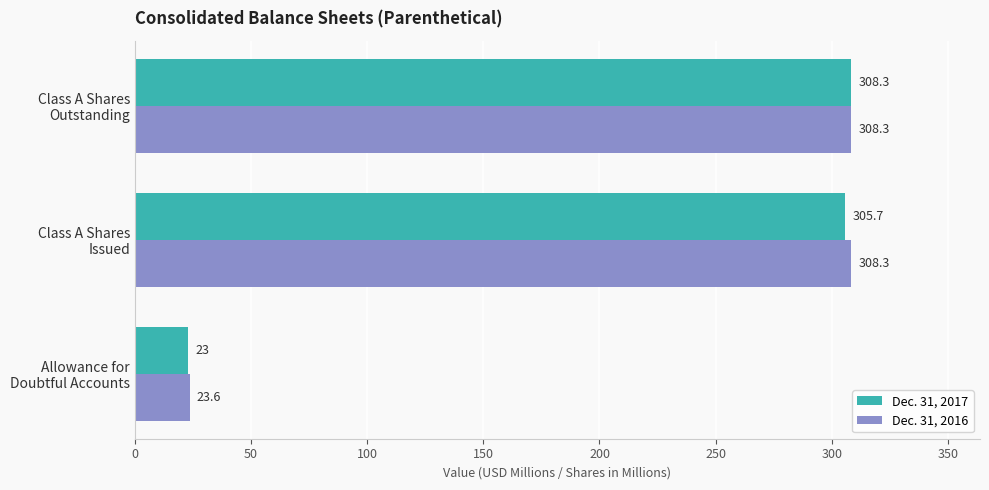

Which series has the largest range (max minus min)?

Dec. 31, 2017